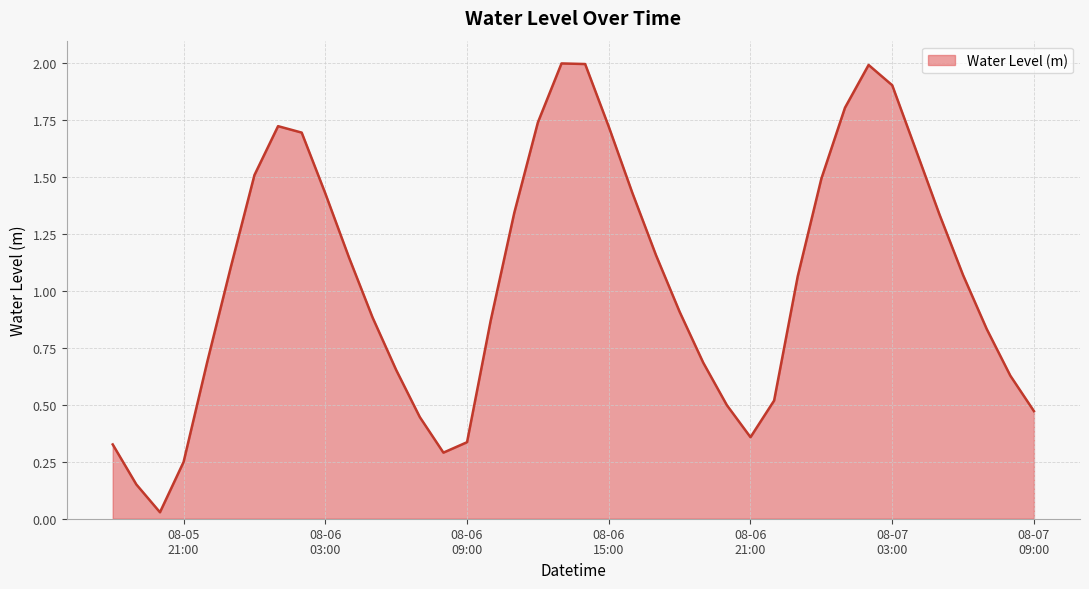

What is the maximum value shown in the chart?

2.0